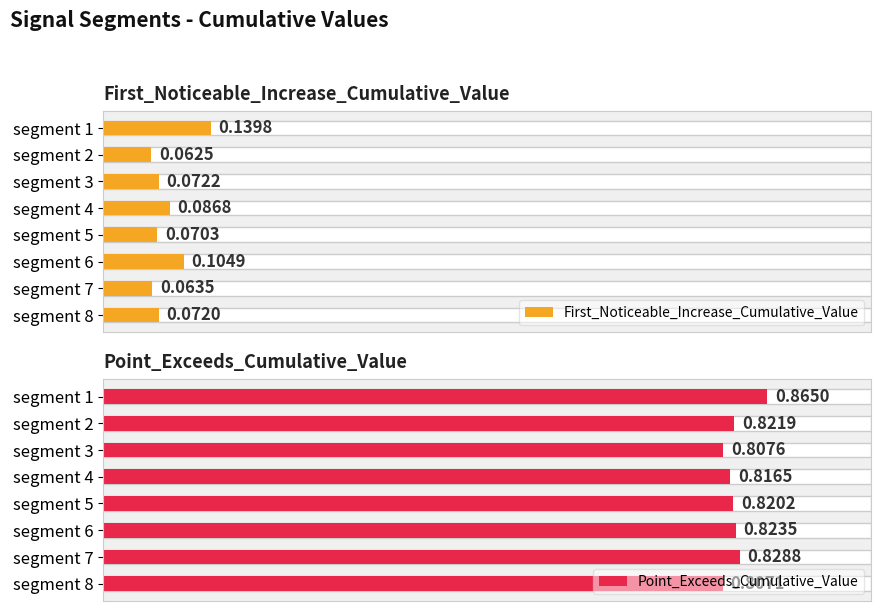

How many bars are there in total?

16